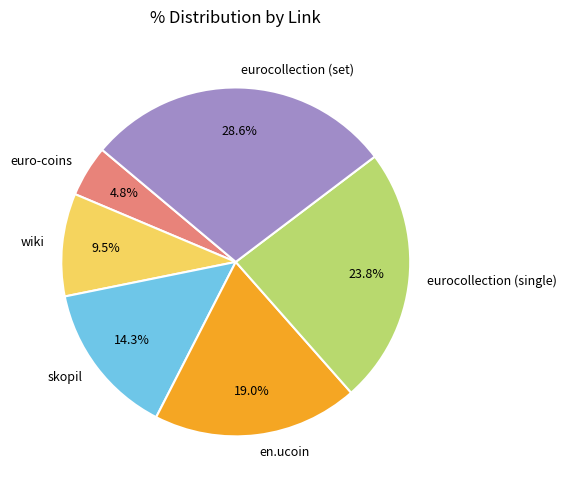

To the nearest percent, what is the average slice percentage?

17%